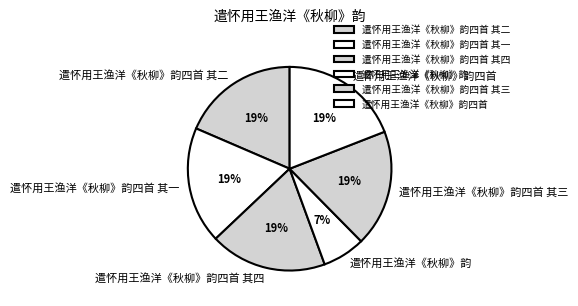

How many slices are in this pie chart?

6